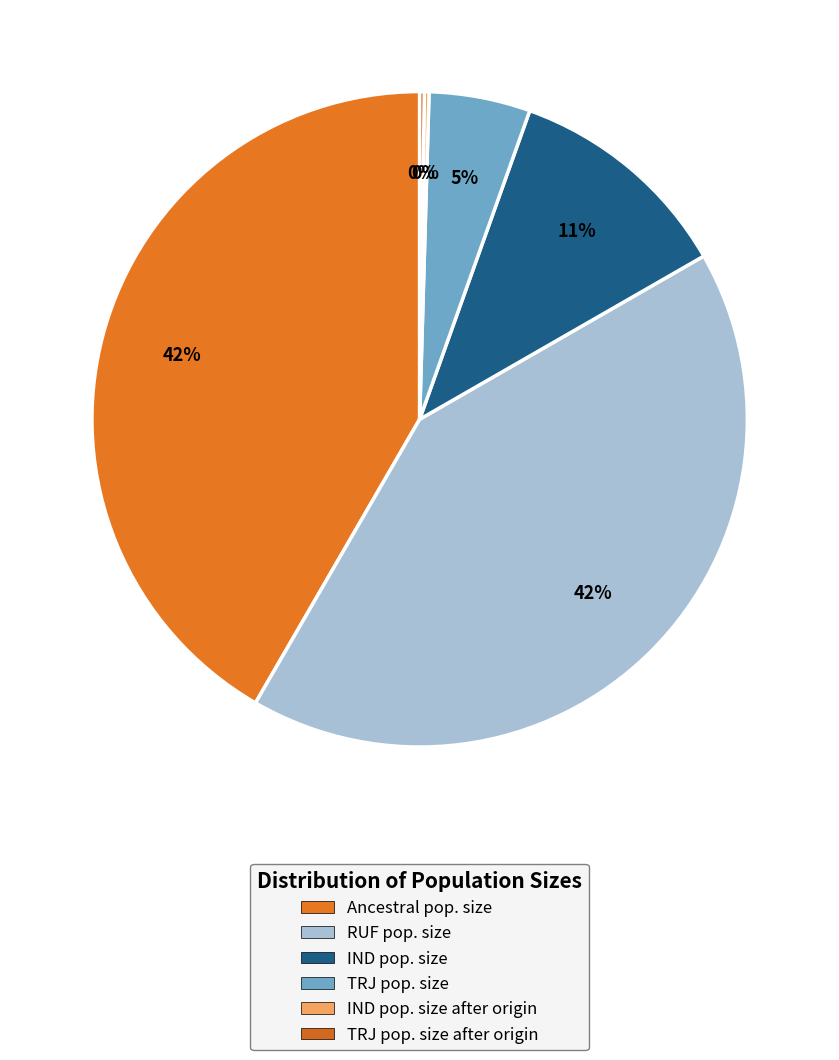

Which has a higher value, IND pop. size or IND pop. size after origin?

IND pop. size